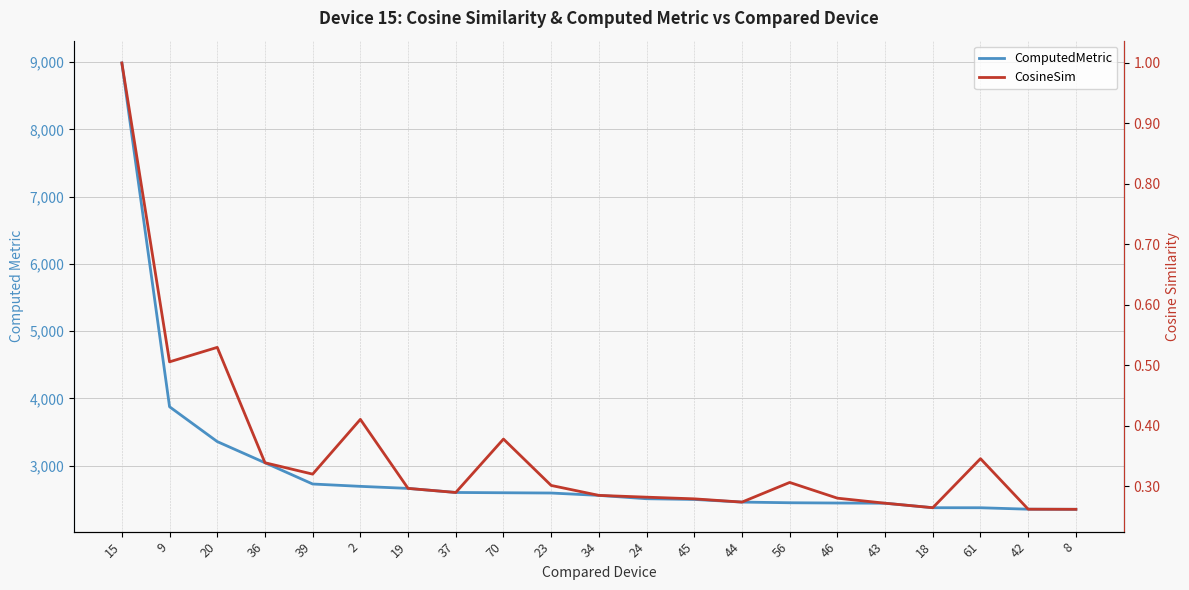

Which series has the largest total across all categories?

ComputedMetric